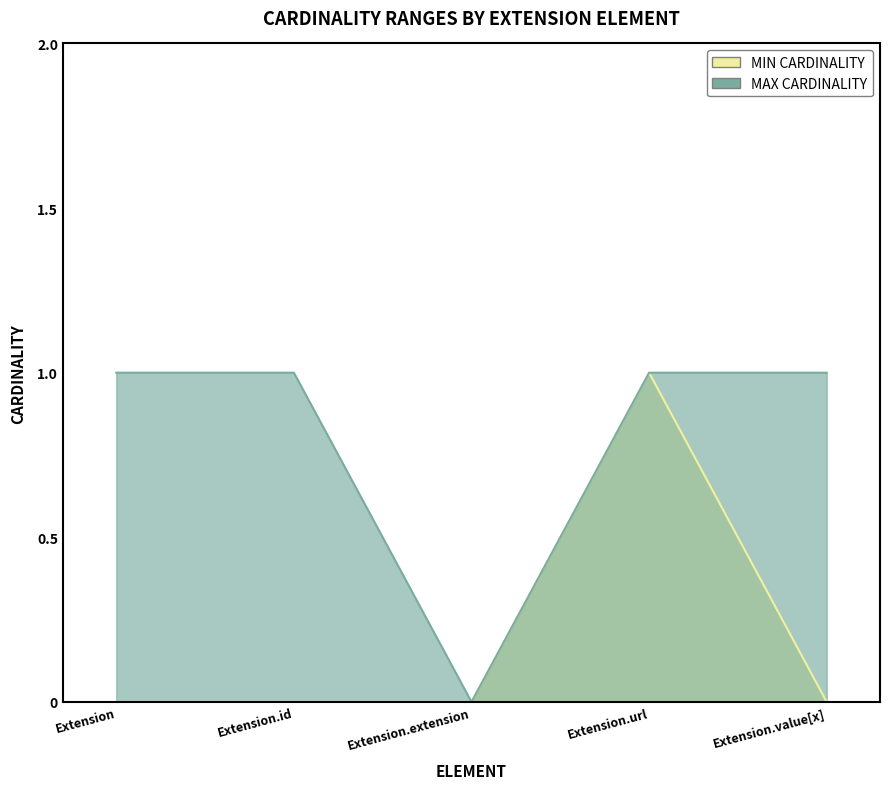

List the series in order of their peak value, highest first.

min_cardinality, max_cardinality